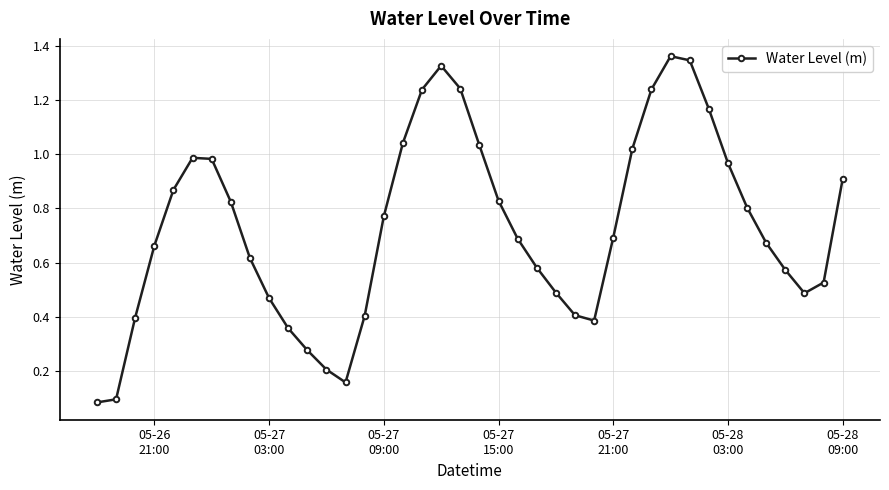

What is the sum of all values?

29.2